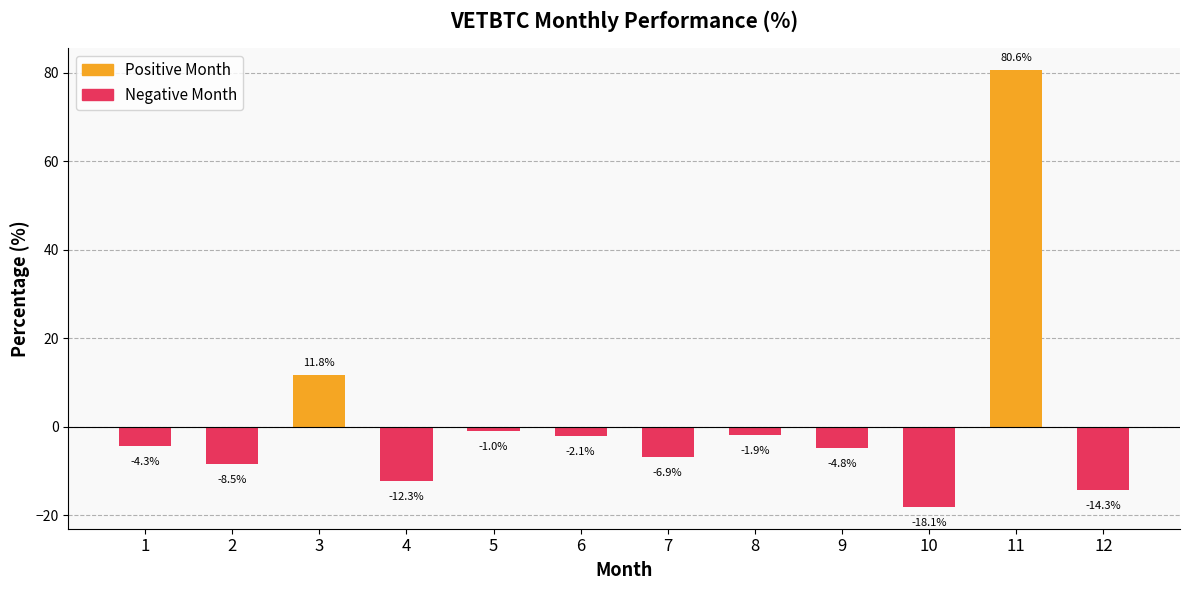

How many bars are there in total?

12